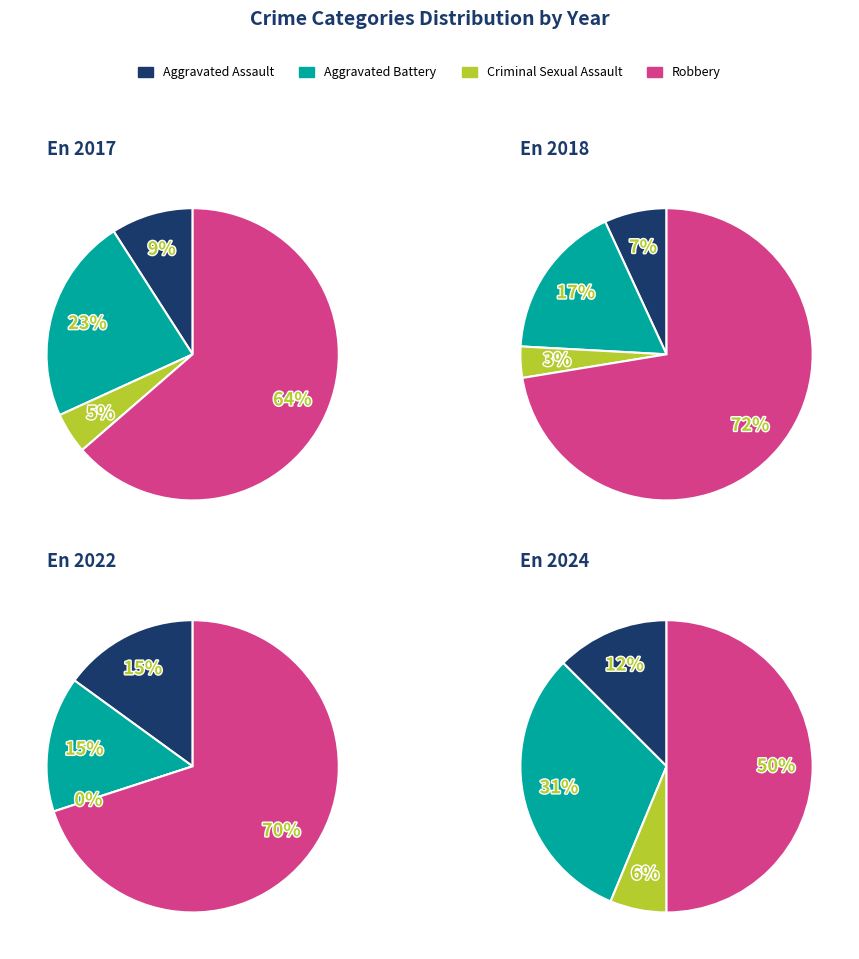

What is the total percentage of Aggravated Battery and Aggravated Assault?

31.8%